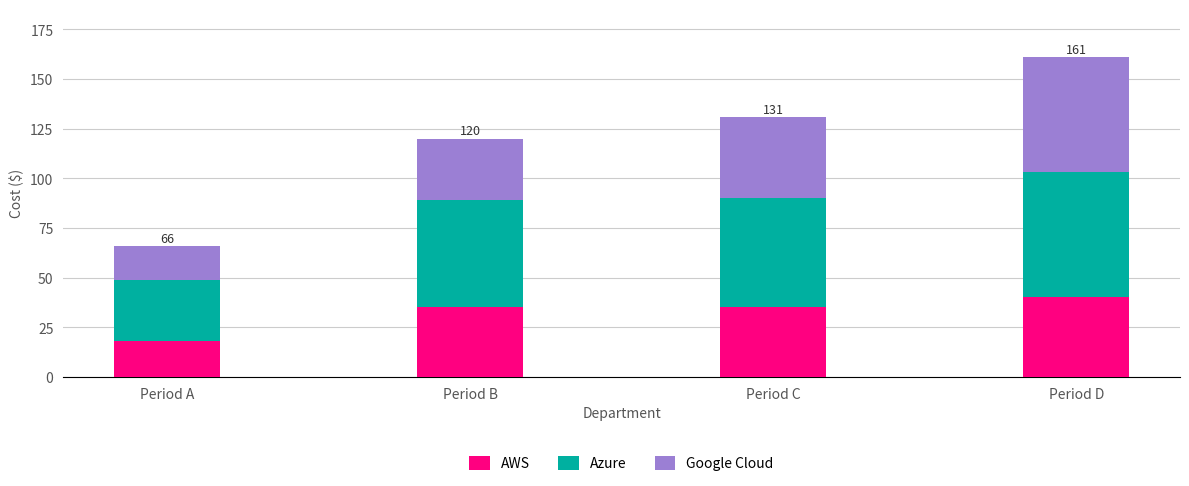

Are the bars grouped side by side (vs. stacked)?

No